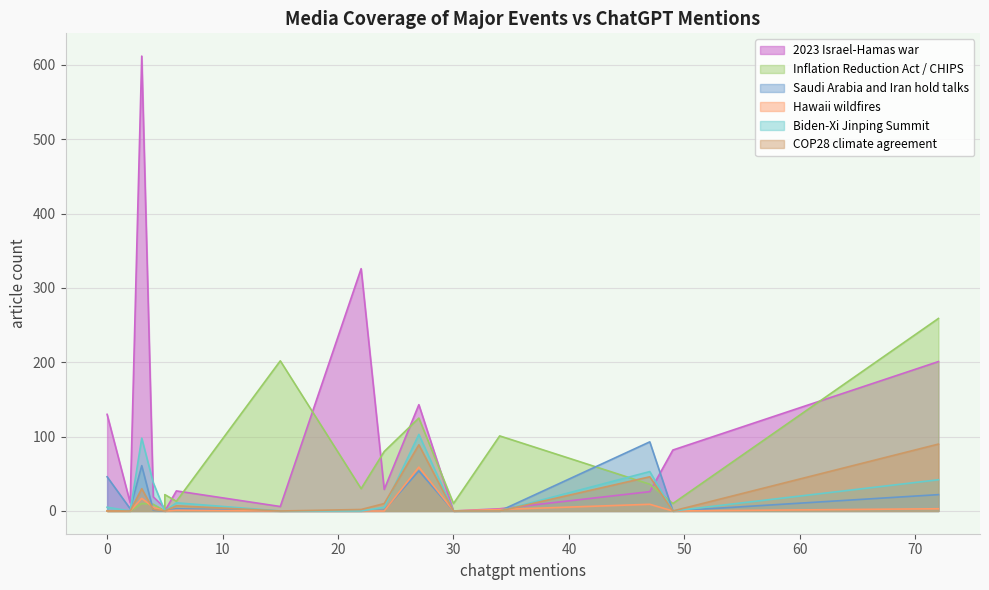

How many positive values does the Hawaii wildfires series have?

7